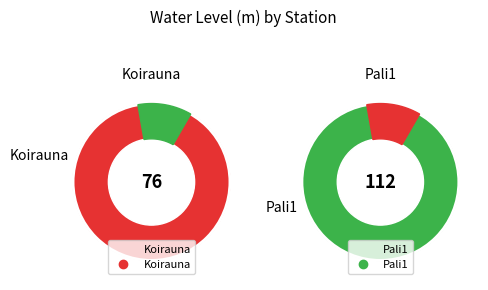

To the nearest percent, what percentage of the pie is Pali1?

60%